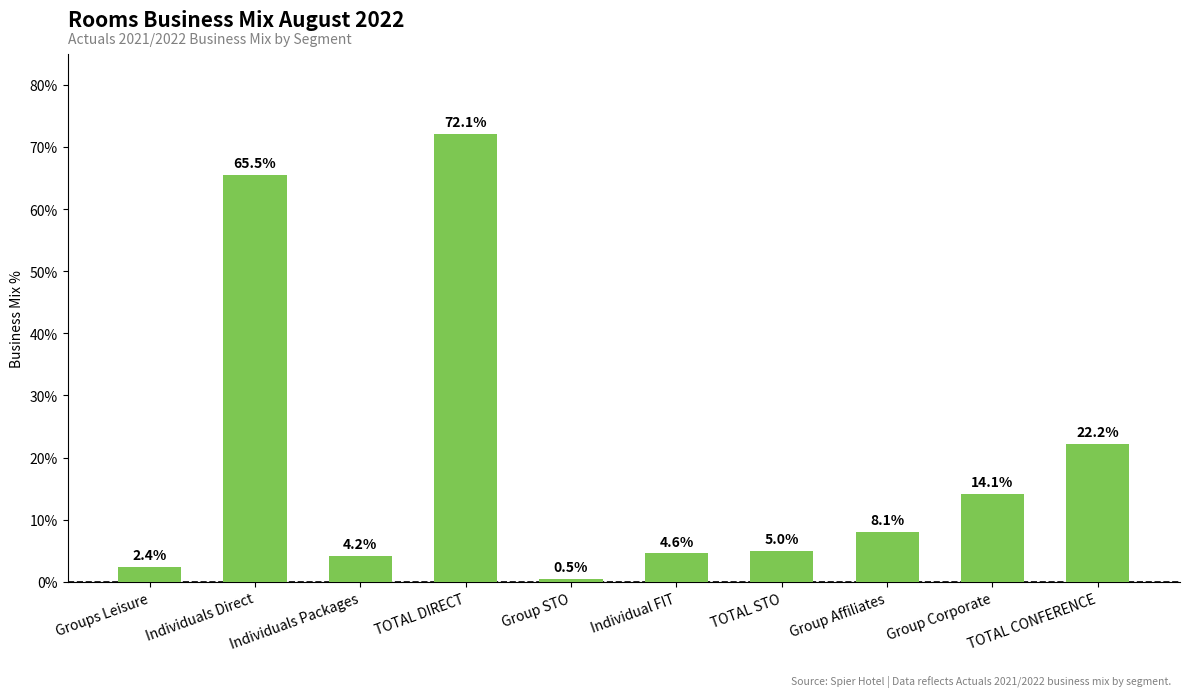

Does the chart contain any negative values?

No